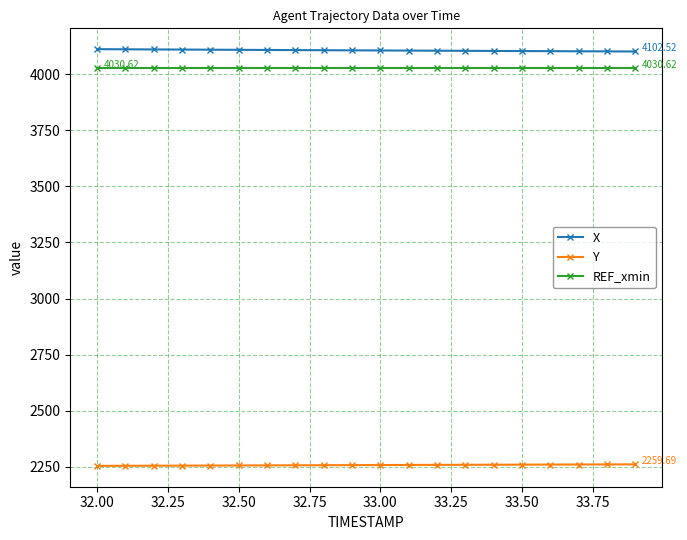

True or false: X and Y intersect in this chart.

False